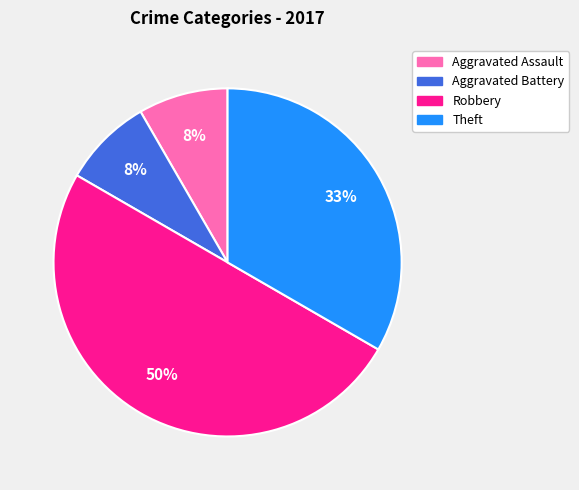

Which category has the biggest portion of the pie?

Robbery